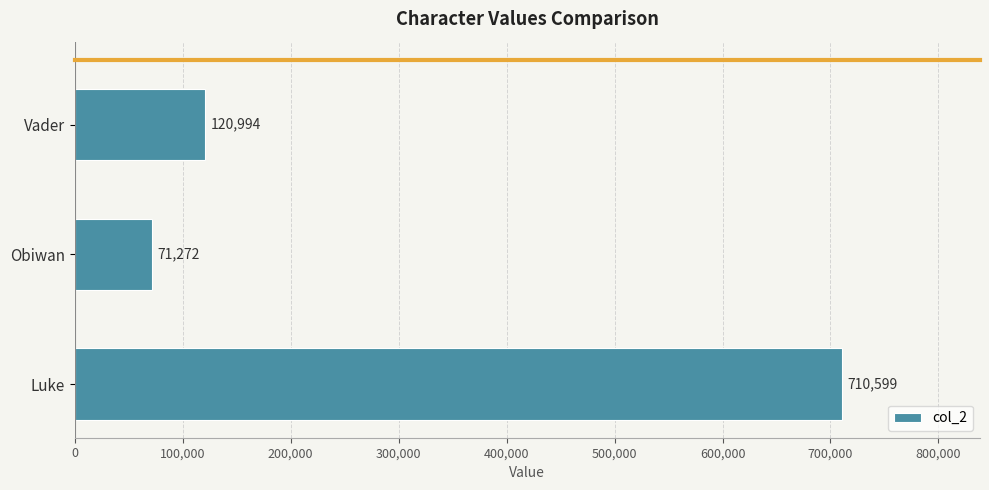

The chart shows a value of 464777 at Luke. True or false?

False